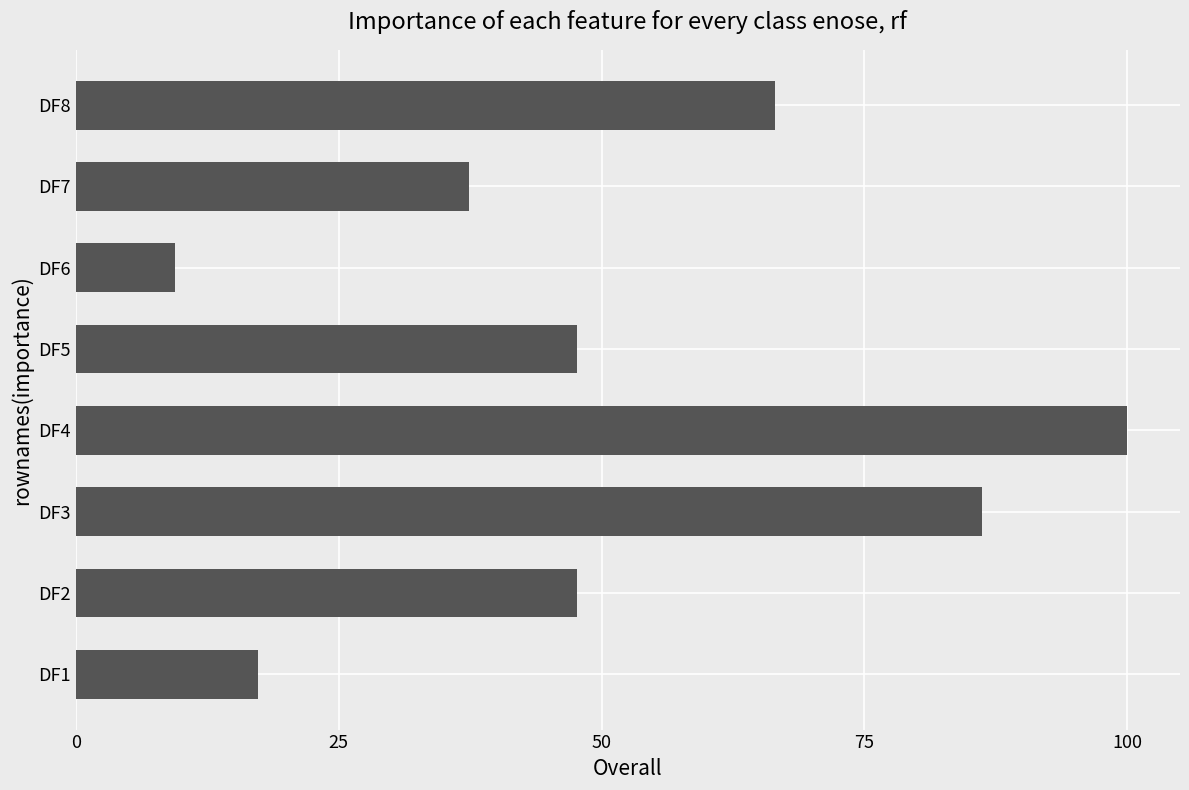

At which category does the chart reach its peak across all series?

DF4